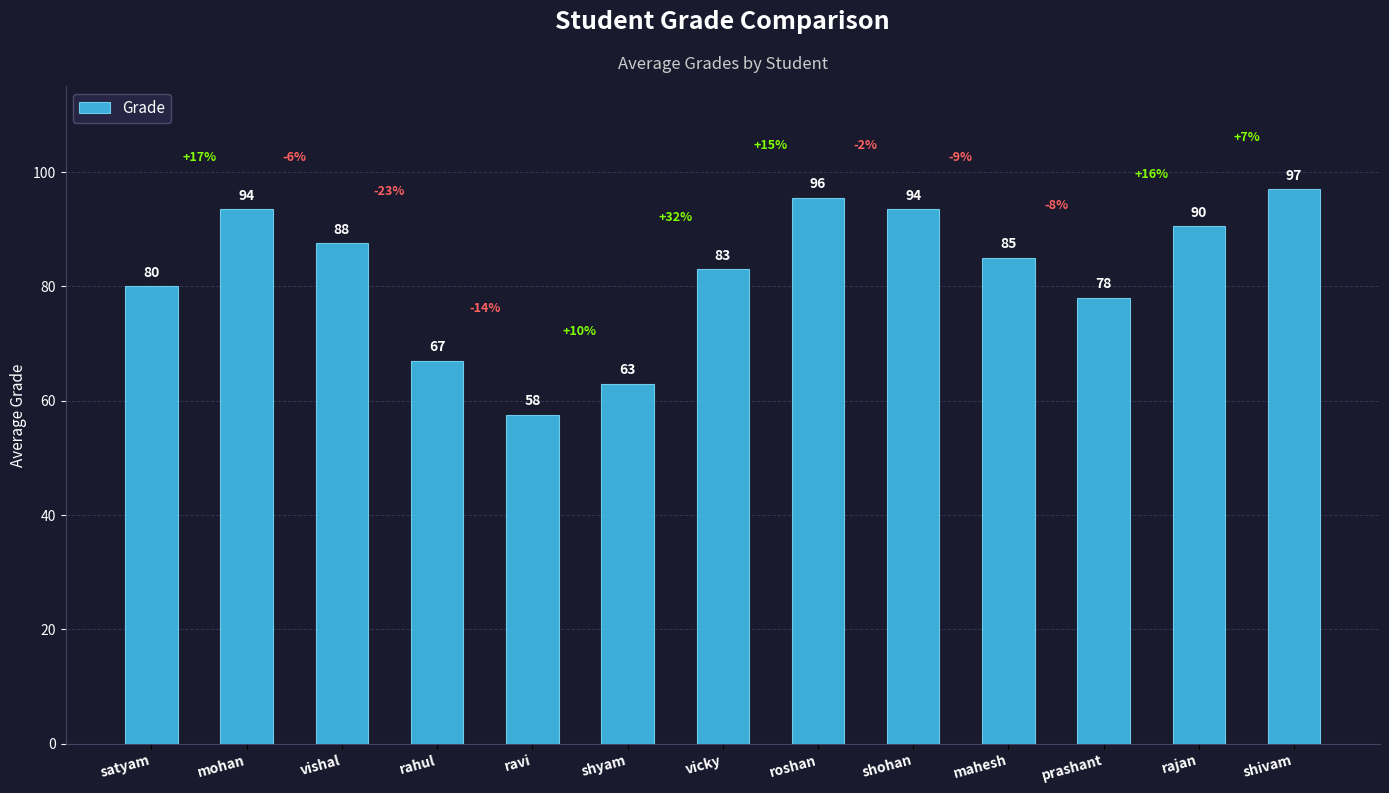

How many bars are there in total?

13